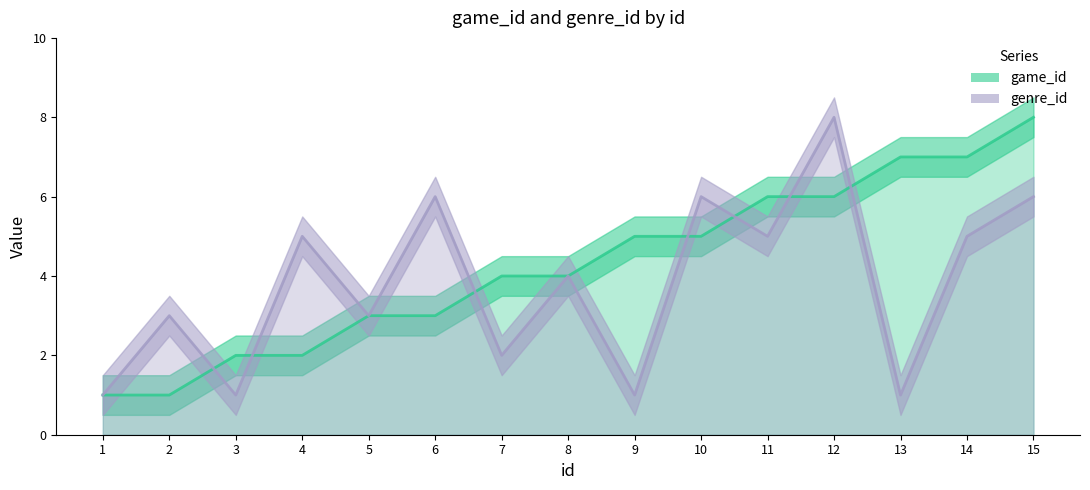

Reading left to right, transcribe all the data shown in this chart.

game_id: 1=1	2=1	3=2	4=2	5=3	6=3	7=4	8=4	9=5	10=5	11=6	12=6	13=7	14=7	15=8
genre_id: 1=1	2=3	3=1	4=5	5=3	6=6	7=2	8=4	9=1	10=6	11=5	12=8	13=1	14=5	15=6